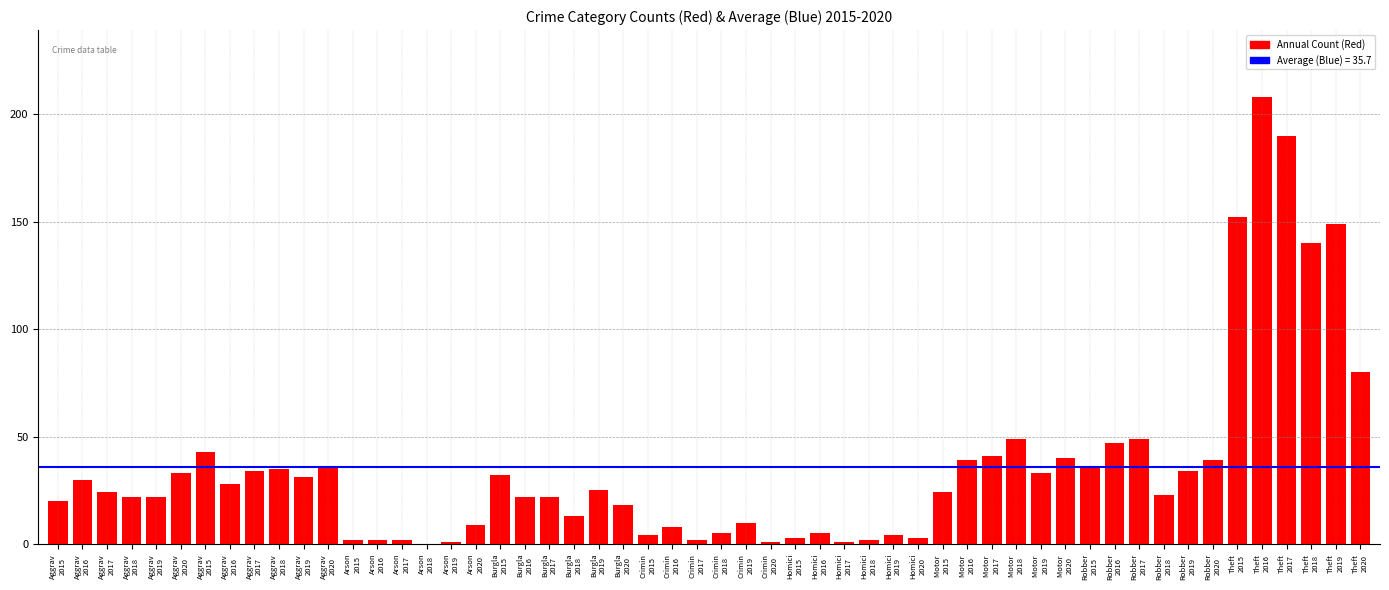

How many data points does each series have?

54